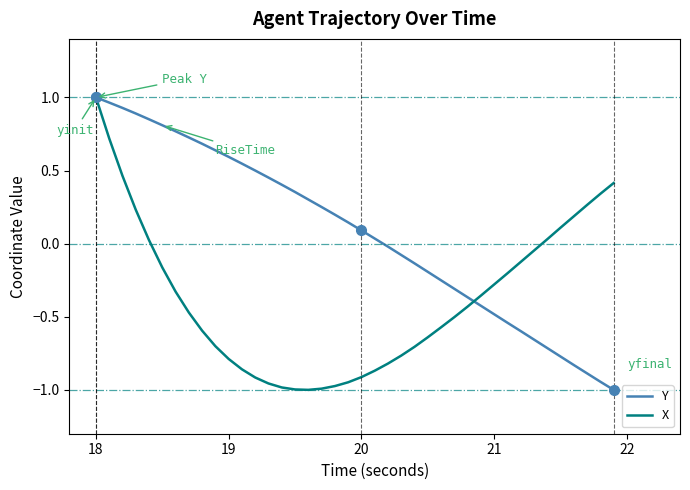

How many values in X are below zero?

29